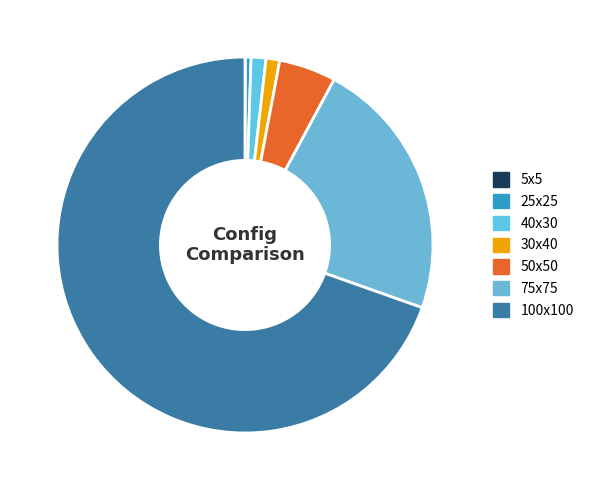

To the nearest percent, what is the combined percentage of 5x5 and 75x75?

23%